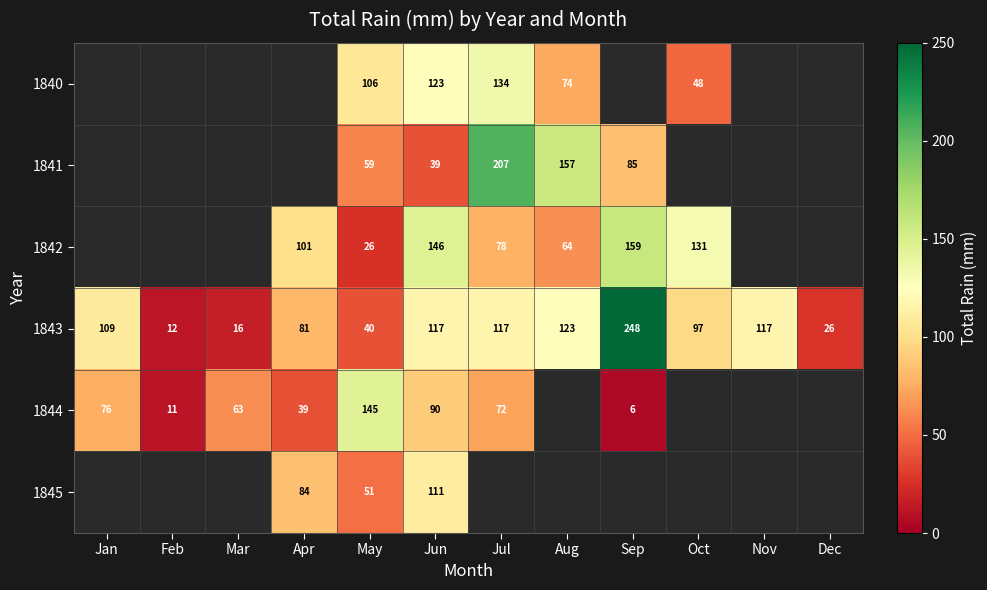

True or false: 1844 has a value of 39.0 at Apr.

True